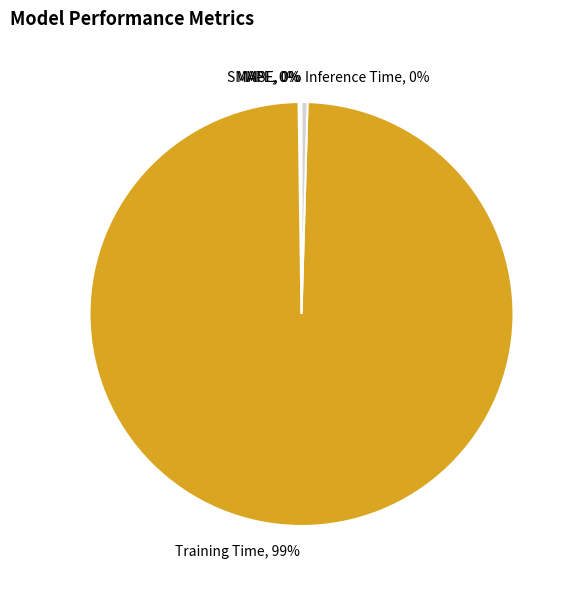

Do Inference Time and Training Time together represent more than half of the pie?

Yes